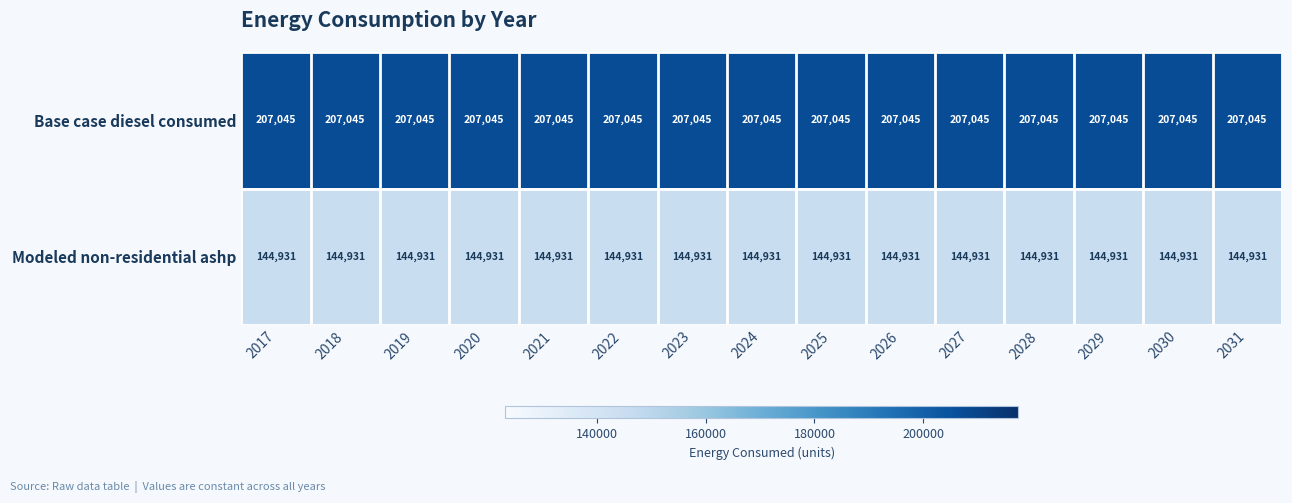

List the series in order of their peak value, lowest first.

Modeled non-residential ashp, Base case diesel consumed